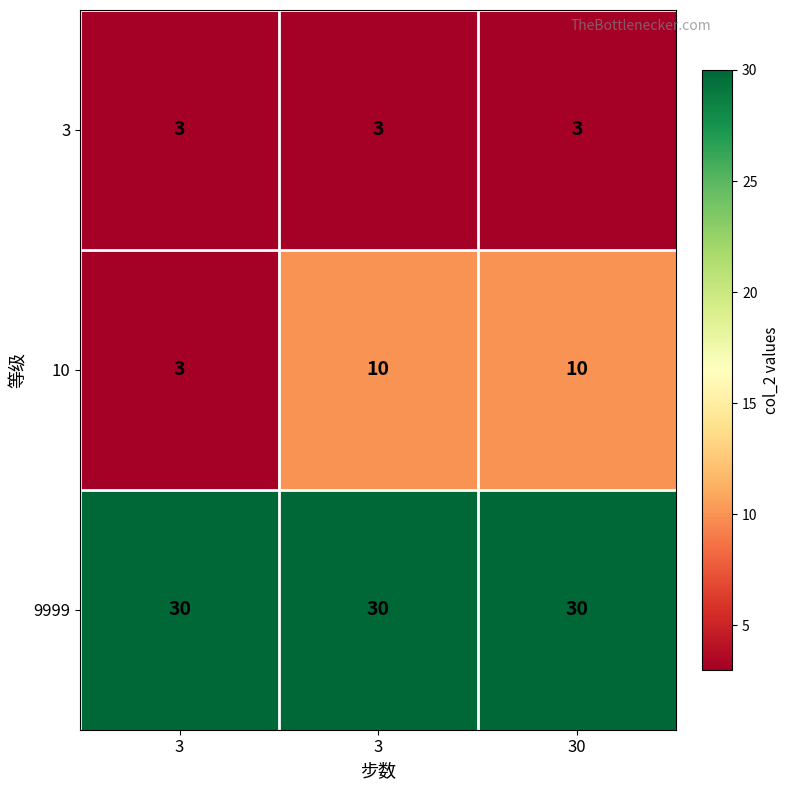

Which series has the largest total across all categories?

9999